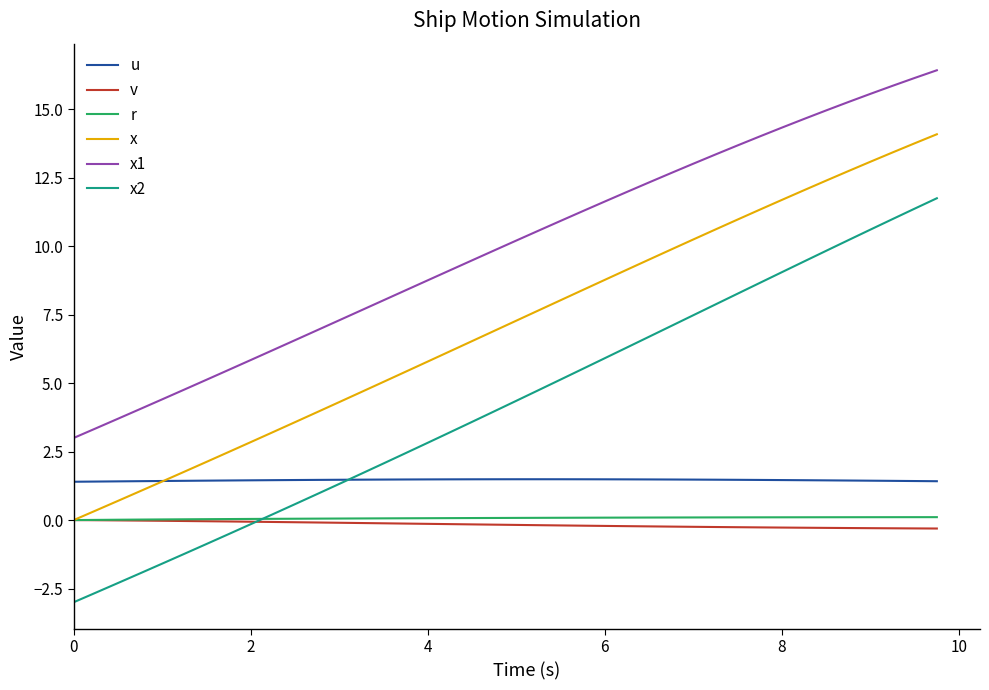

What is the maximum value for x?

14.1